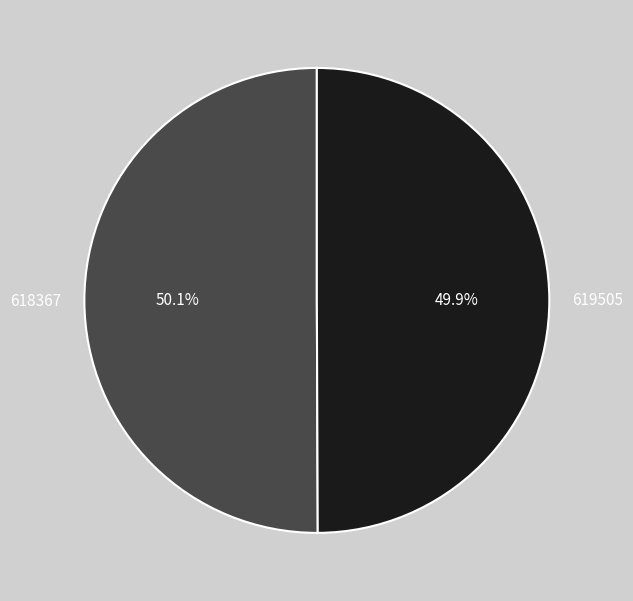

Combined, what portion of the pie is 618367 and 619505?

100.0%